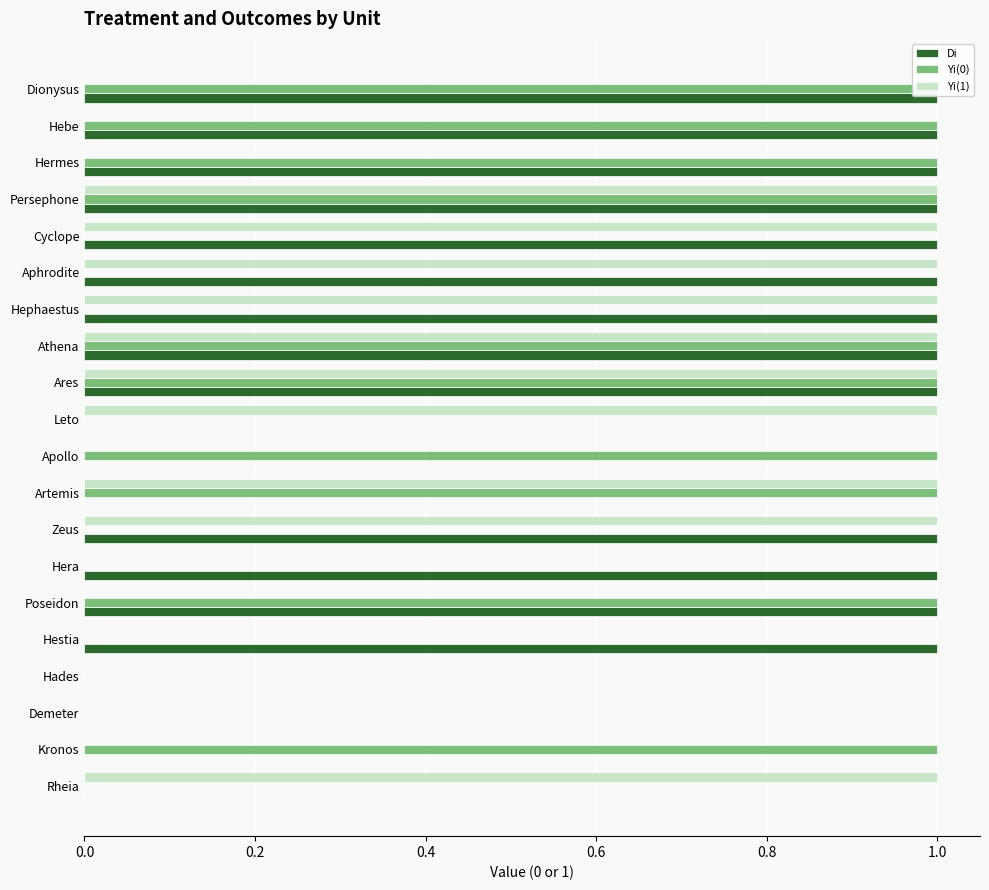

At Leto, list the series in order from largest to smallest.

Yi(1), Di, Yi(0)